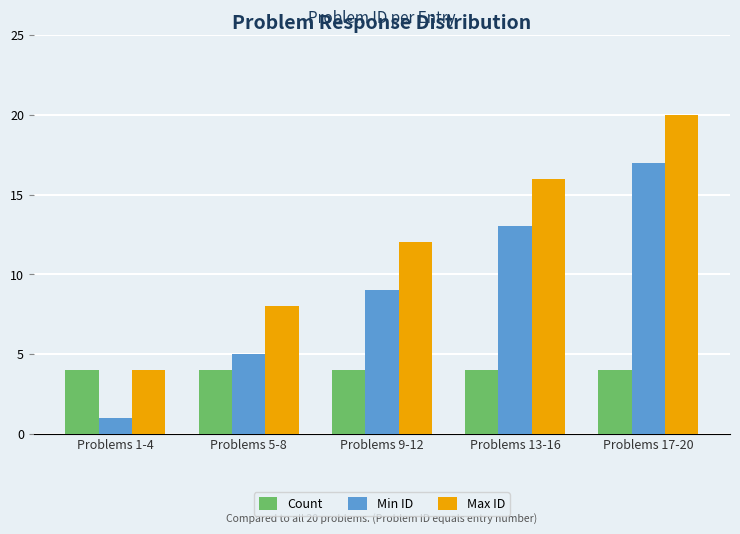

What is the sum of the Min ID values at Problems 1-4 and Problems 9-12?

10